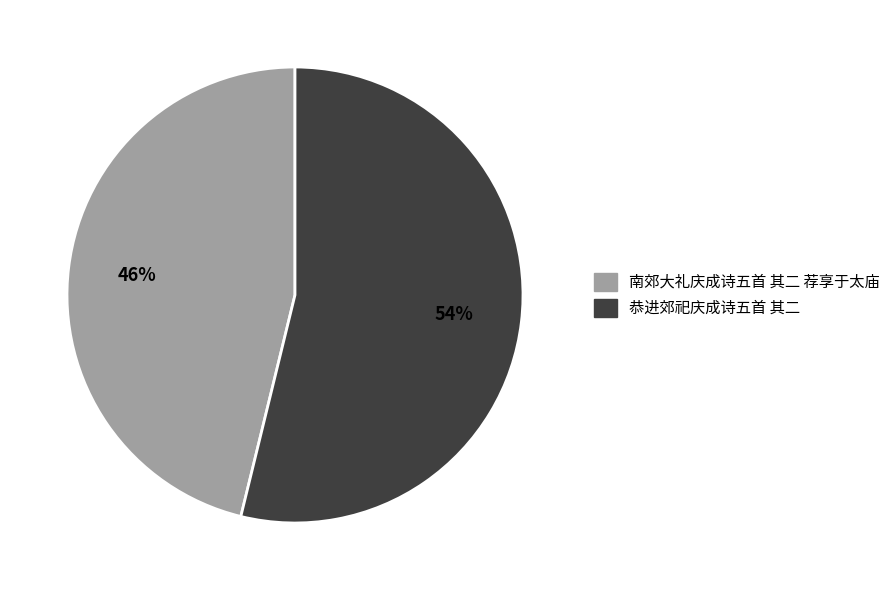

To the nearest percent, what is the combined percentage of 南郊大礼庆成诗五首 其二 荐享于太庙 and 恭进郊祀庆成诗五首 其二?

100%